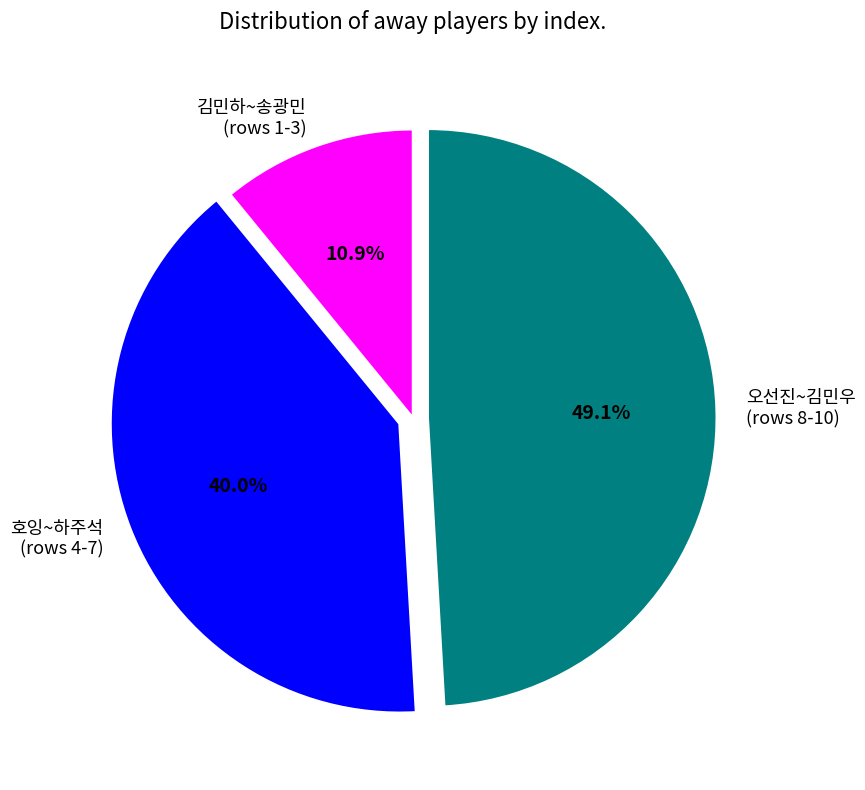

Is there any slice that represents more than half of the pie?

No